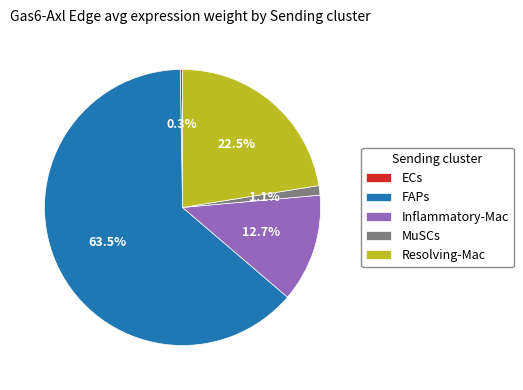

What is the largest slice in the pie chart?

FAPs